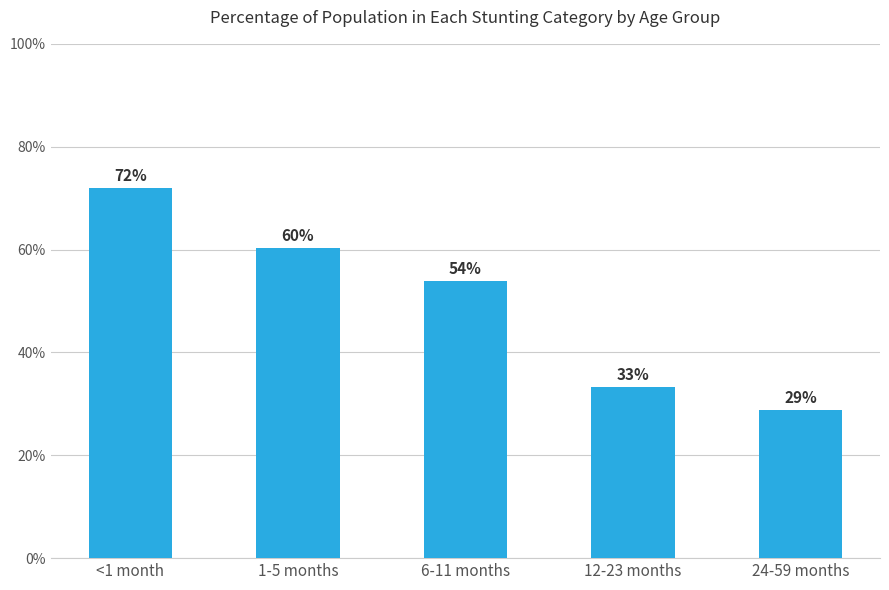

What is the sum of all values?

2.5